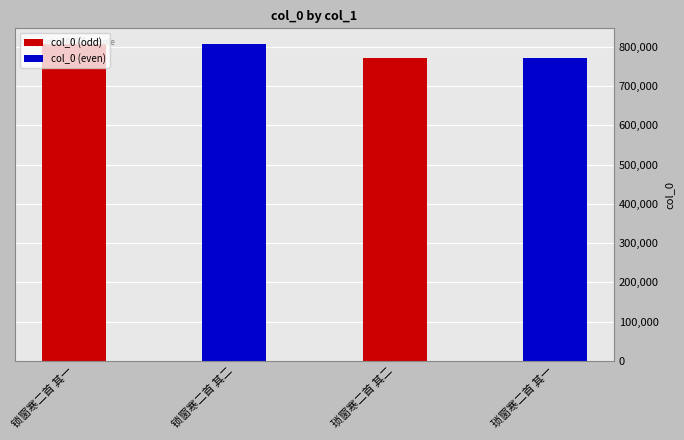

What is the label of the 4th bar from the left?

琐窗寒二首 其一